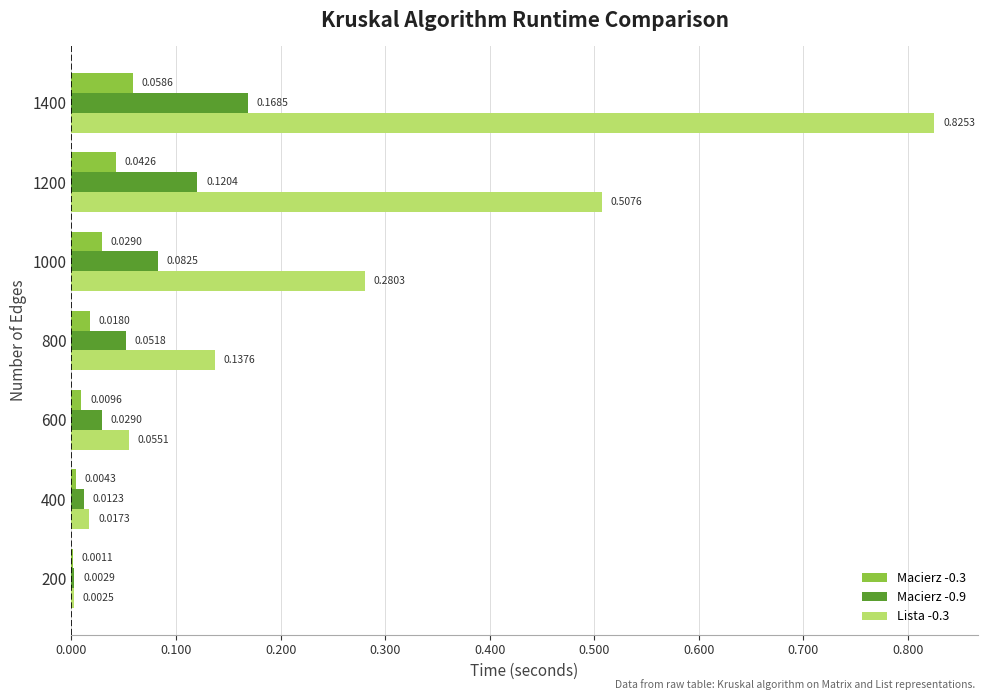

Which series changed the most between 600 and 1000?

Lista -0.3